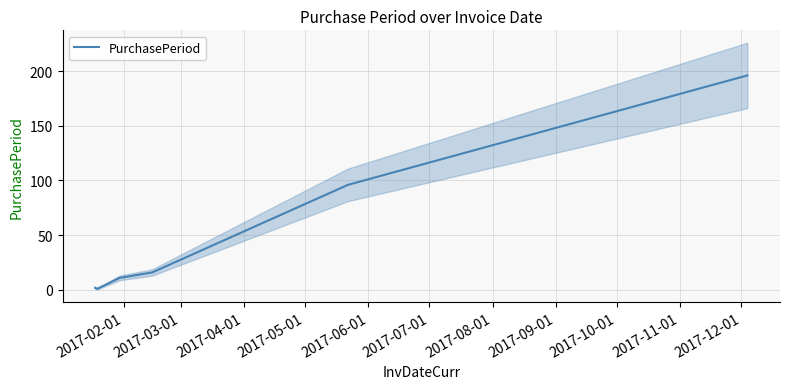

What is the smallest value displayed?

1